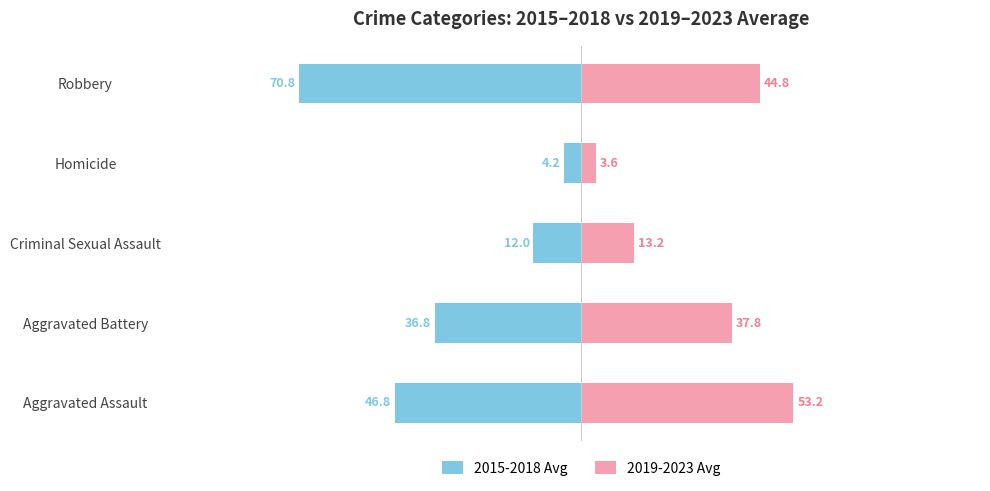

Does the chart contain any negative values?

Yes